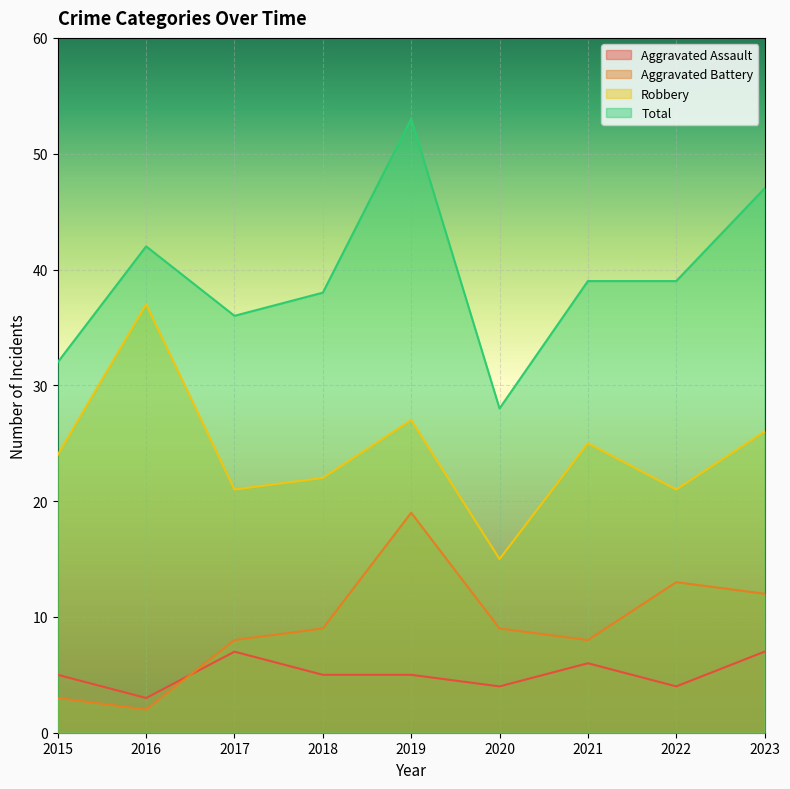

Between 2019 and 2023, which series saw the biggest shift?

Aggravated Battery